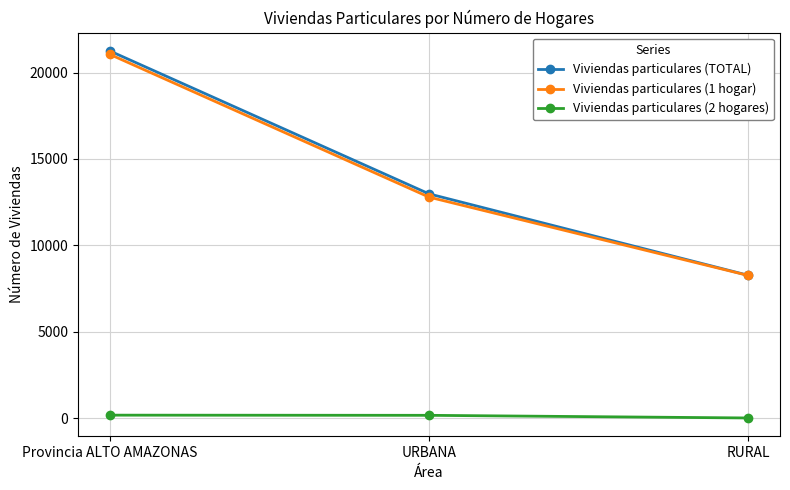

What is the difference between the maximum and second lowest values in the Viviendas particulares (1 hogar) series?

8258